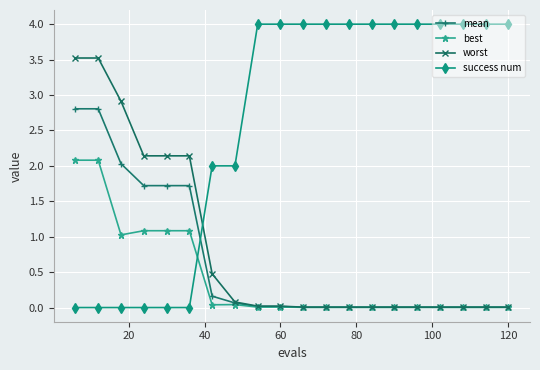

What are all the series names shown in the legend?

mean, best, worst, success num